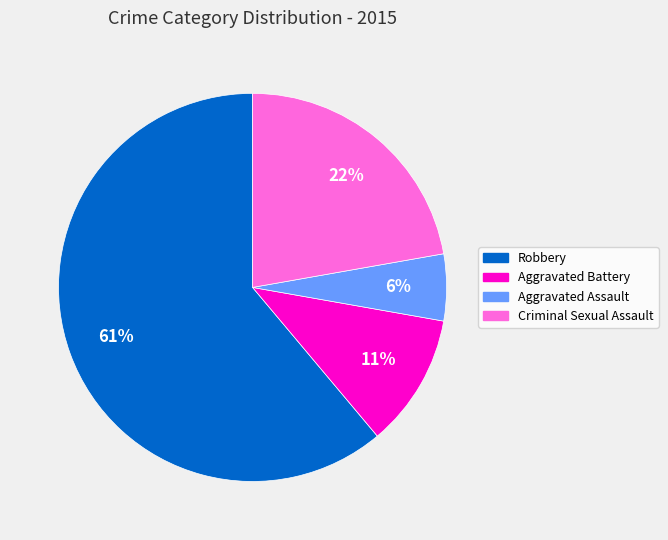

Count the number of slices in the pie.

4